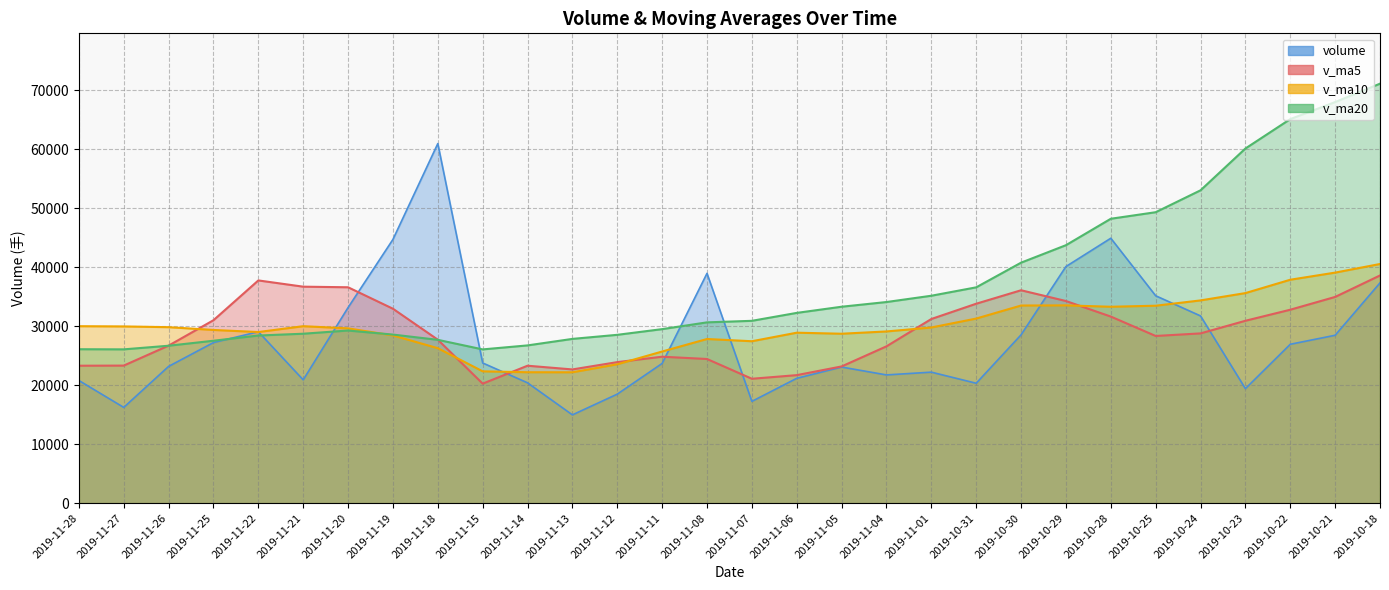

Between which two adjacent categories do volume and v_ma10 first intersect?

2019-11-25 and 2019-11-22